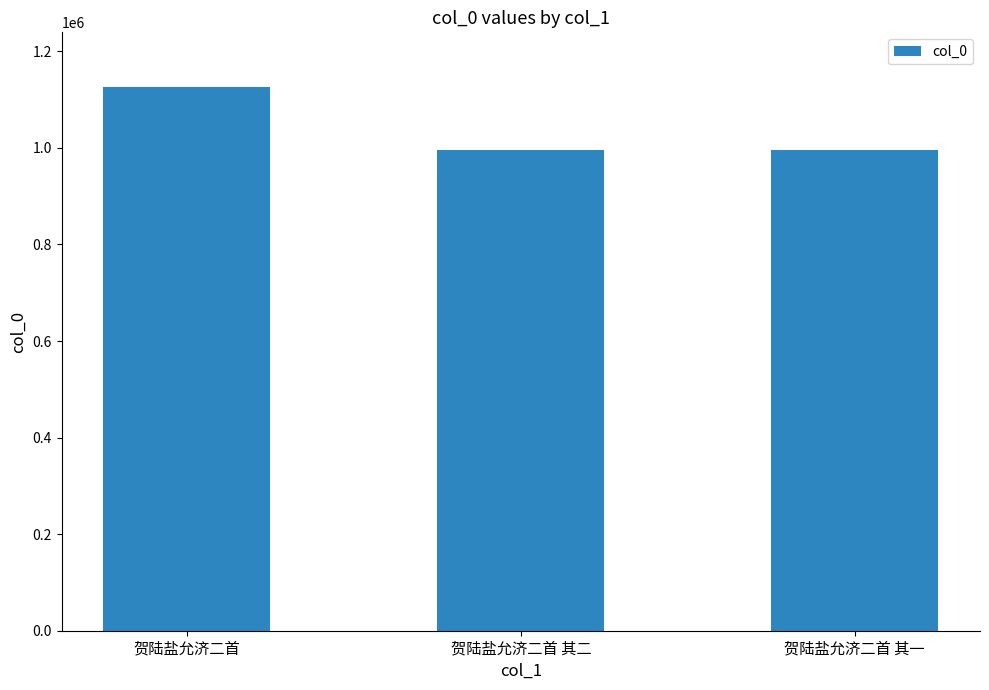

What is the maximum value shown in the chart?

1126768